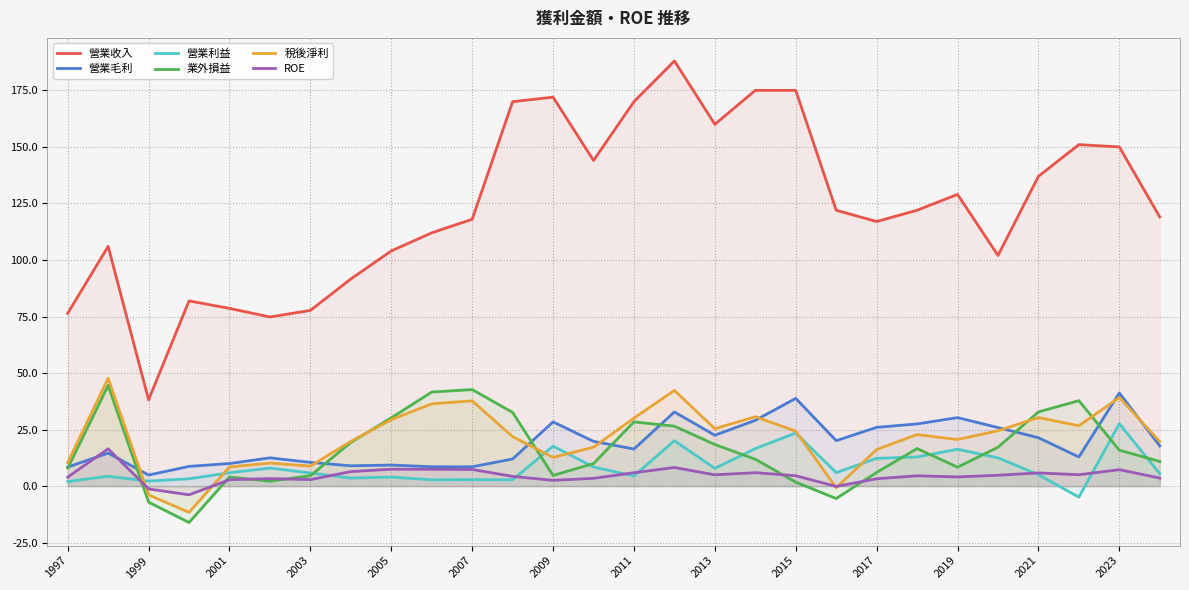

What value does the 稅後淨利 series have at 1999?

-3.9